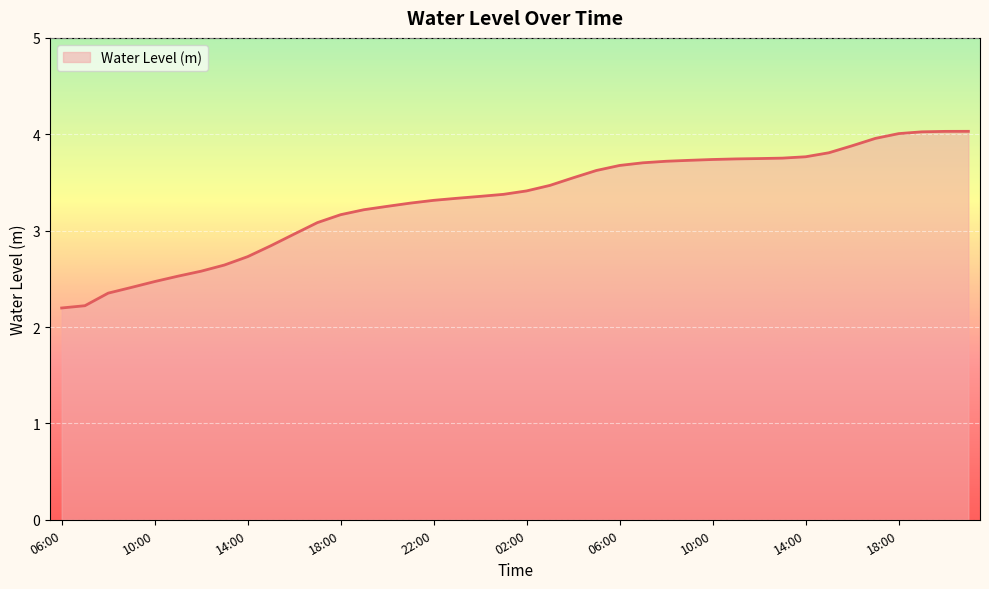

What is the difference between the maximum and minimum values?

1.8